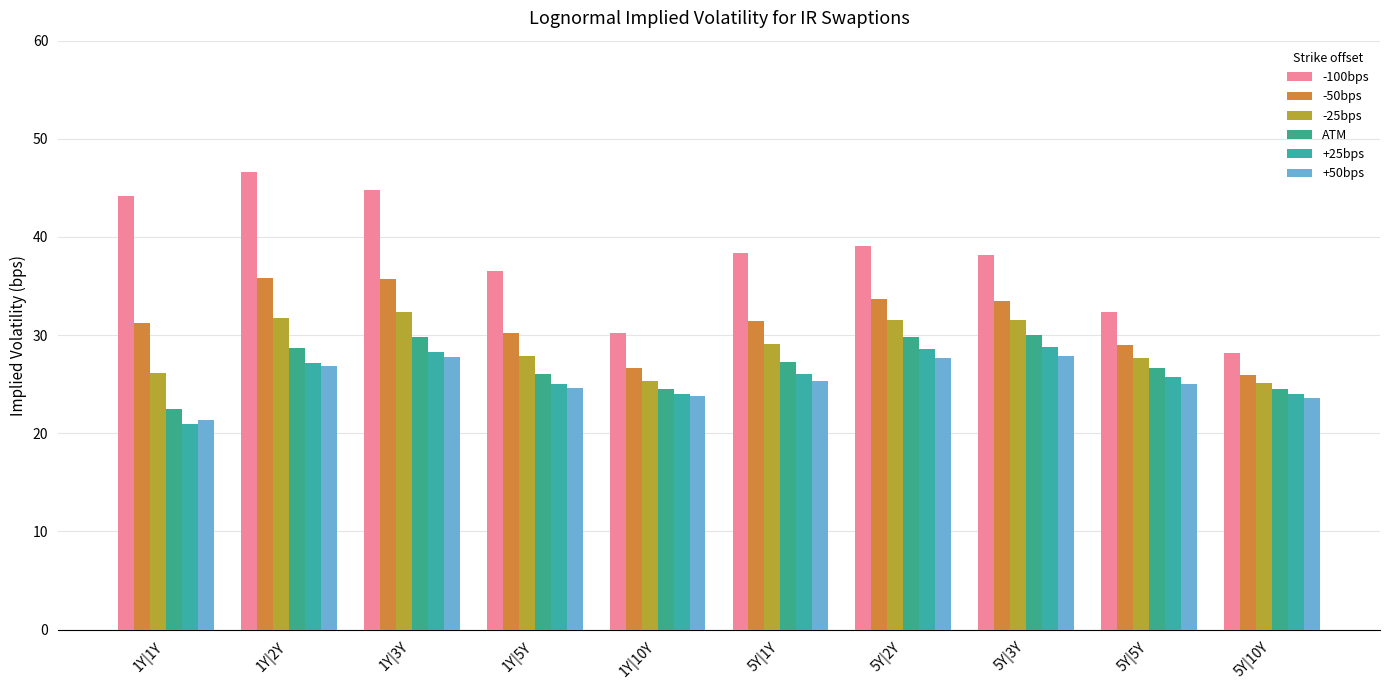

How many distinct data groups are displayed?

6